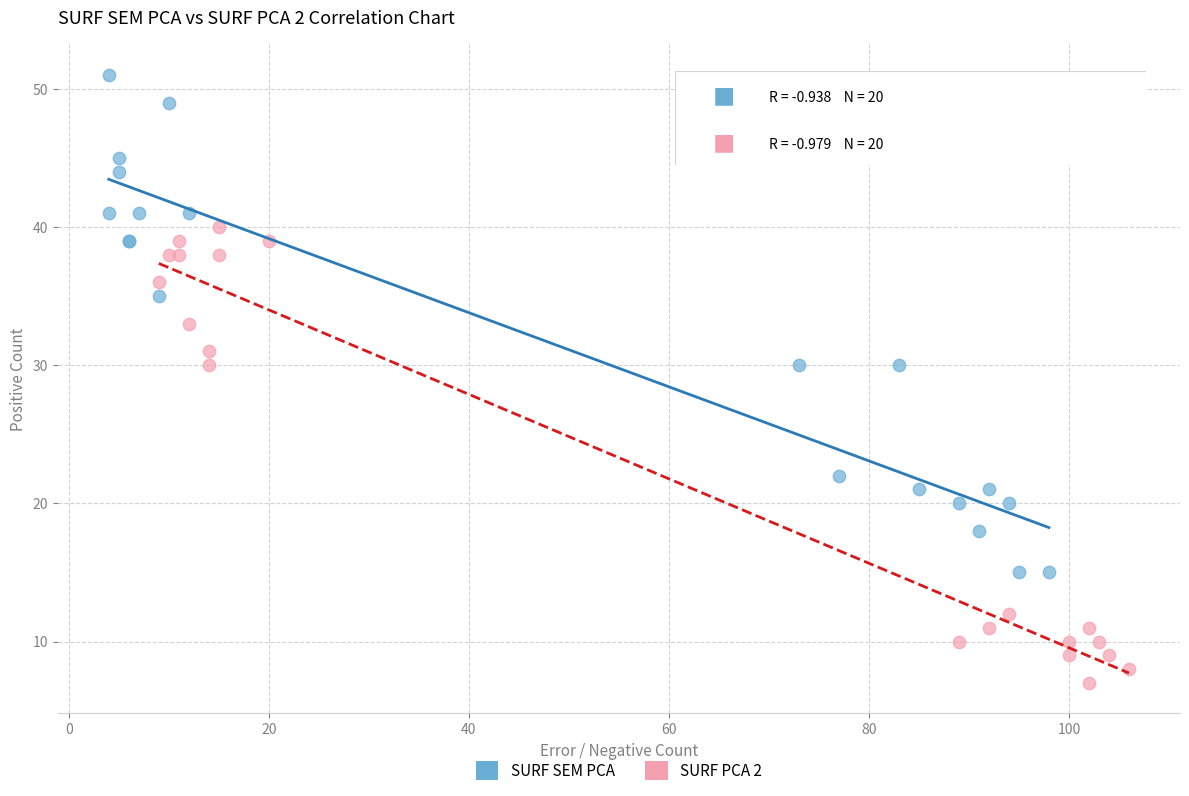

What are all the series names shown in the legend?

SURF SEM PCA, SURF PCA 2